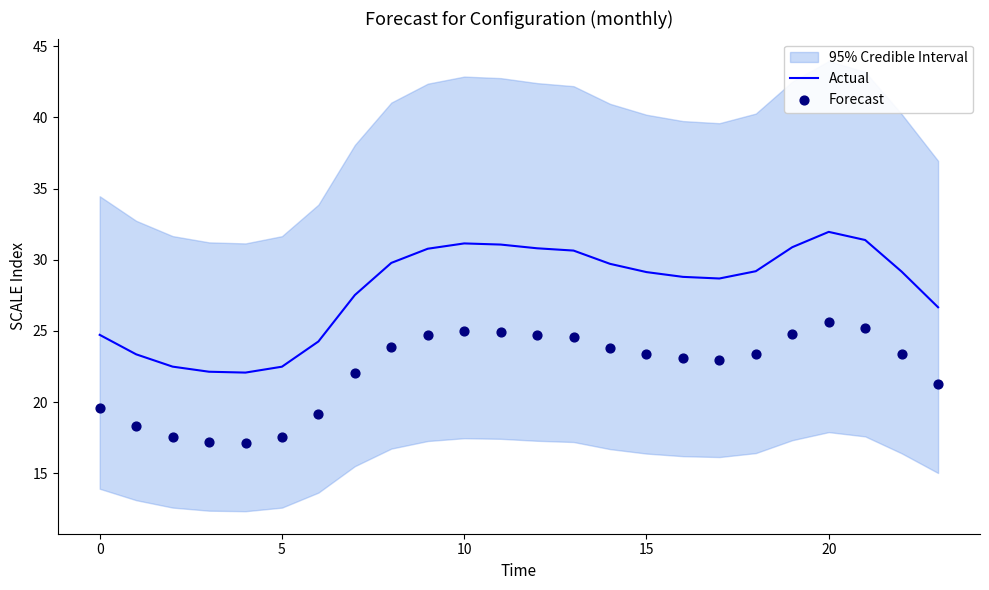

Which series reaches the minimum Y coordinate?

Forecast